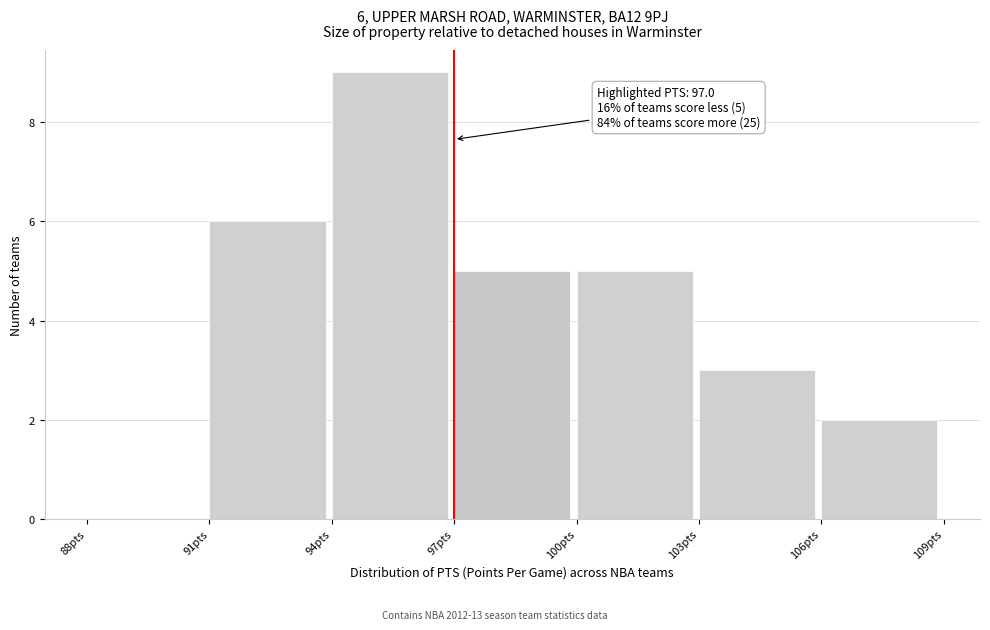

Which range on the x-axis has the tallest bar?

94 to 97